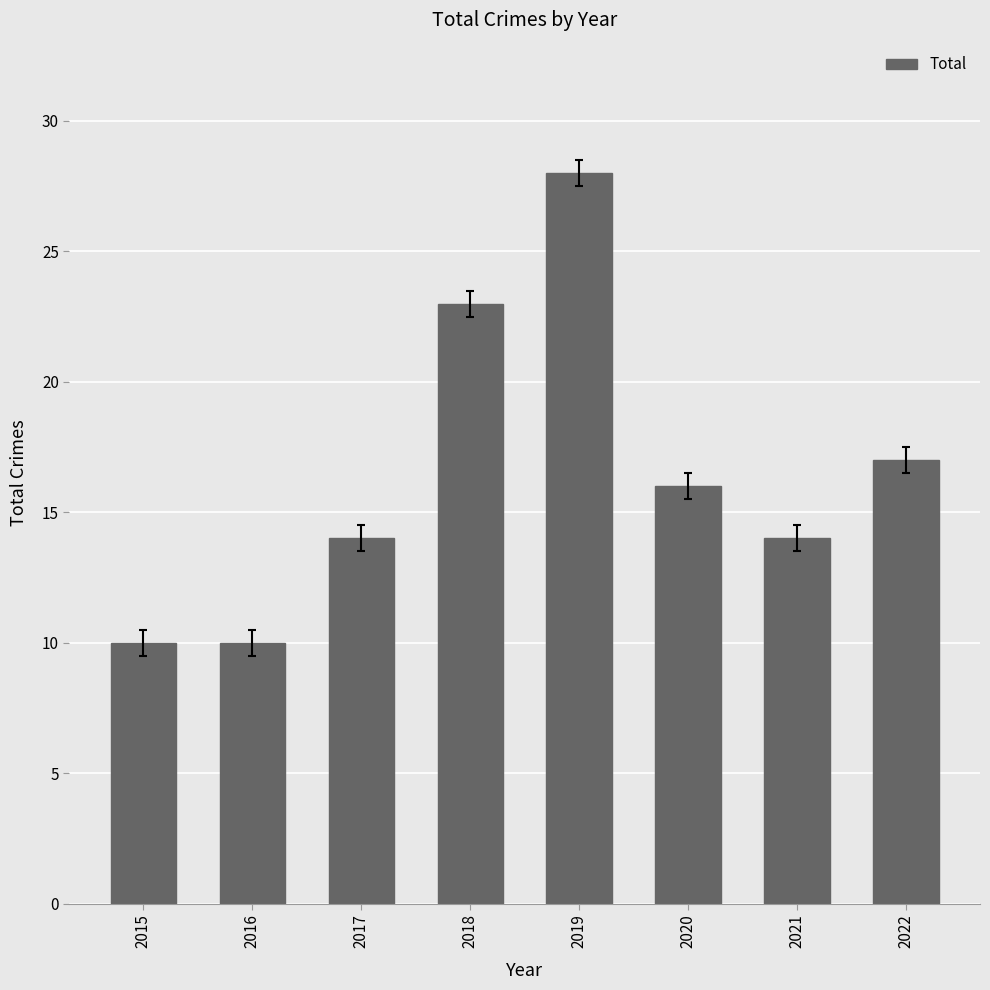

What is the difference between the values at 2015 and 2017?

4